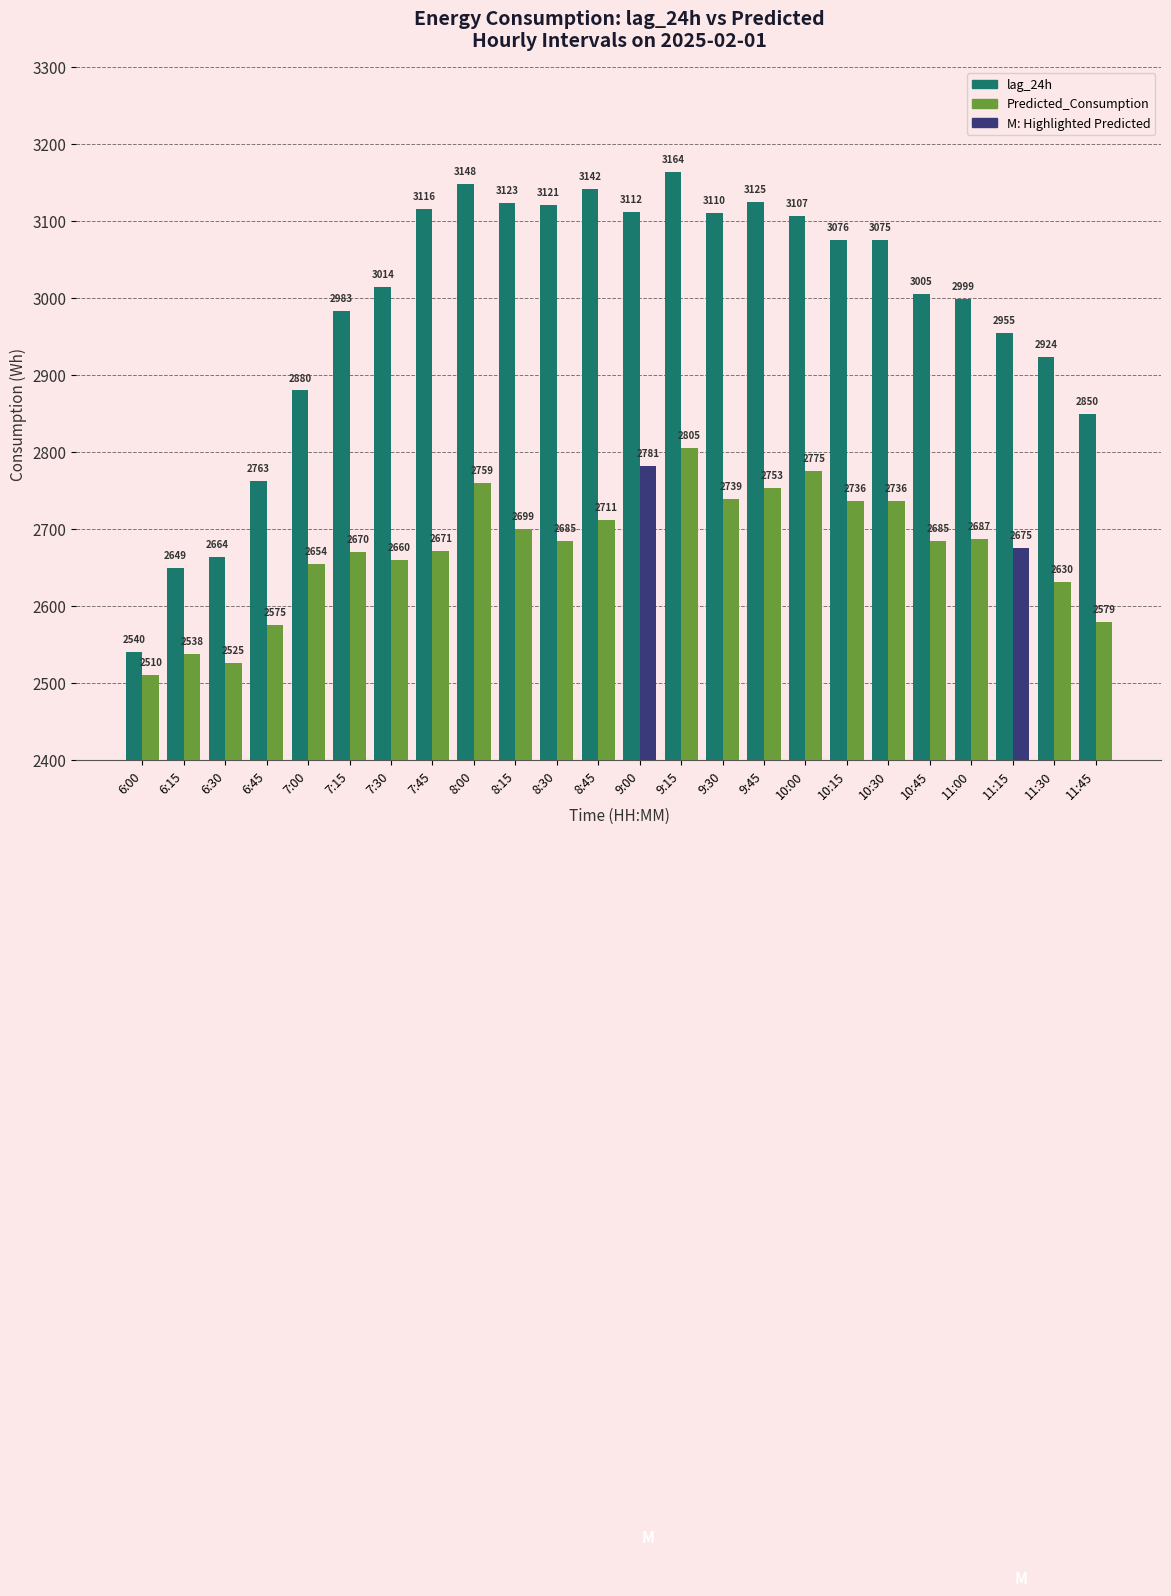

Where does the lag_24h series first go above 3075?

7:45